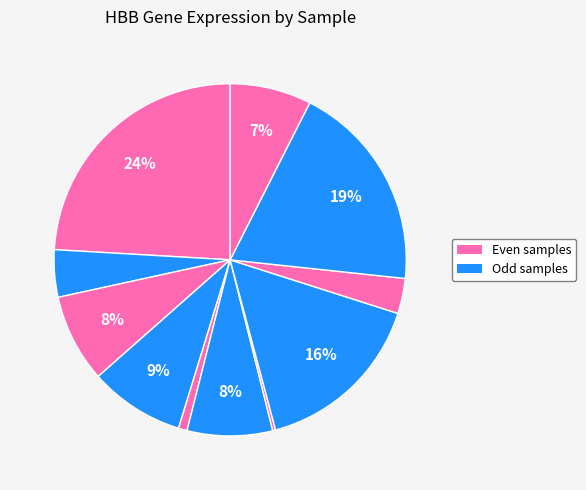

To the nearest percent, what is the average slice percentage?

9%